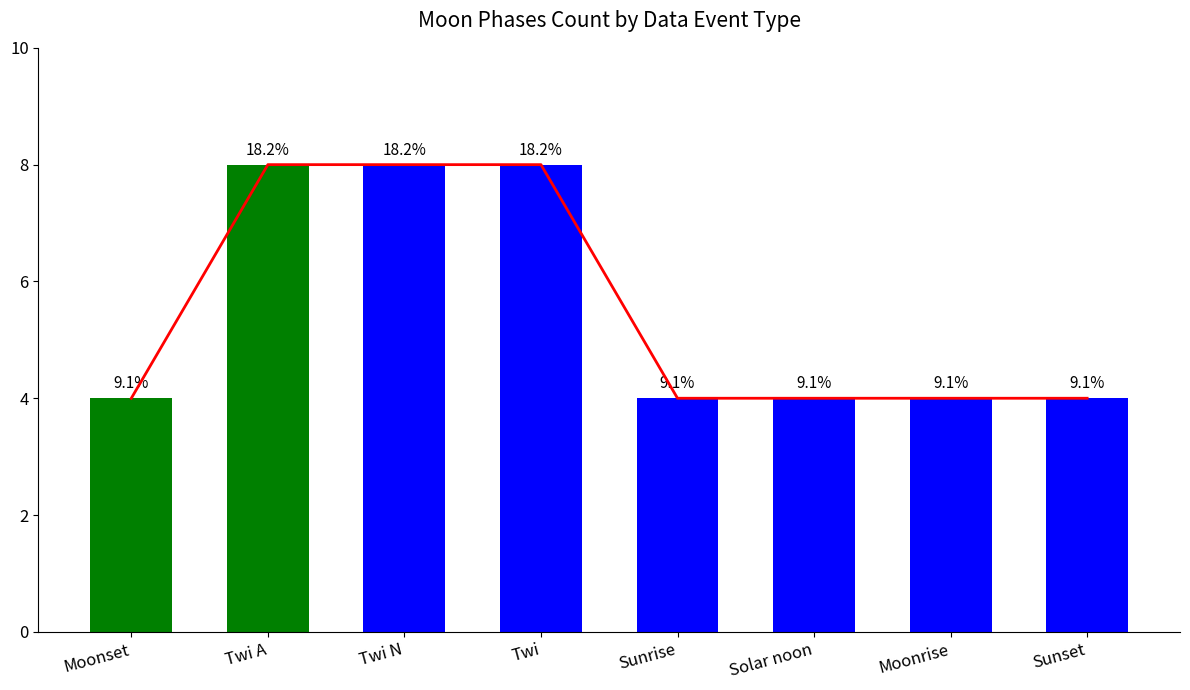

What is the label of the 1st bar from the right?

Sunset